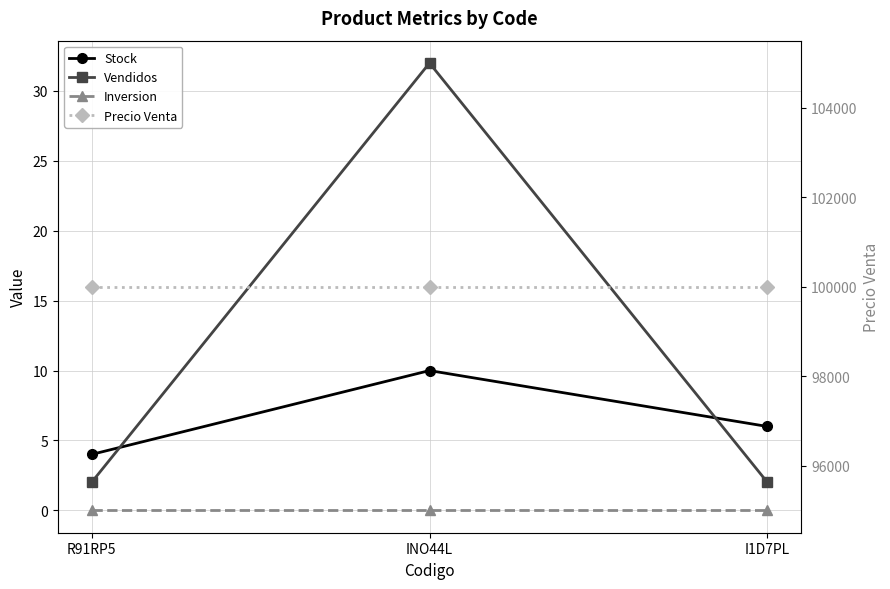

Reading left to right, list all the values displayed in this chart.

Stock: 4	10	6
Vendidos: 2	32	2
Inversion: 0	0	0
Precio Venta: 100000	100000	100000